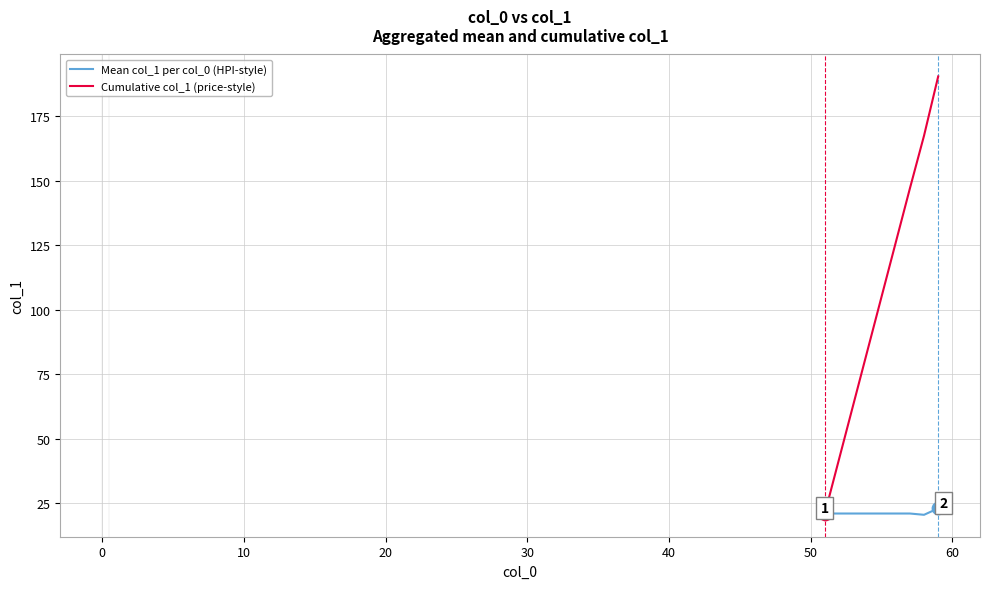

Which series has the largest range (max minus min)?

Cumulative col_1 (price-style)